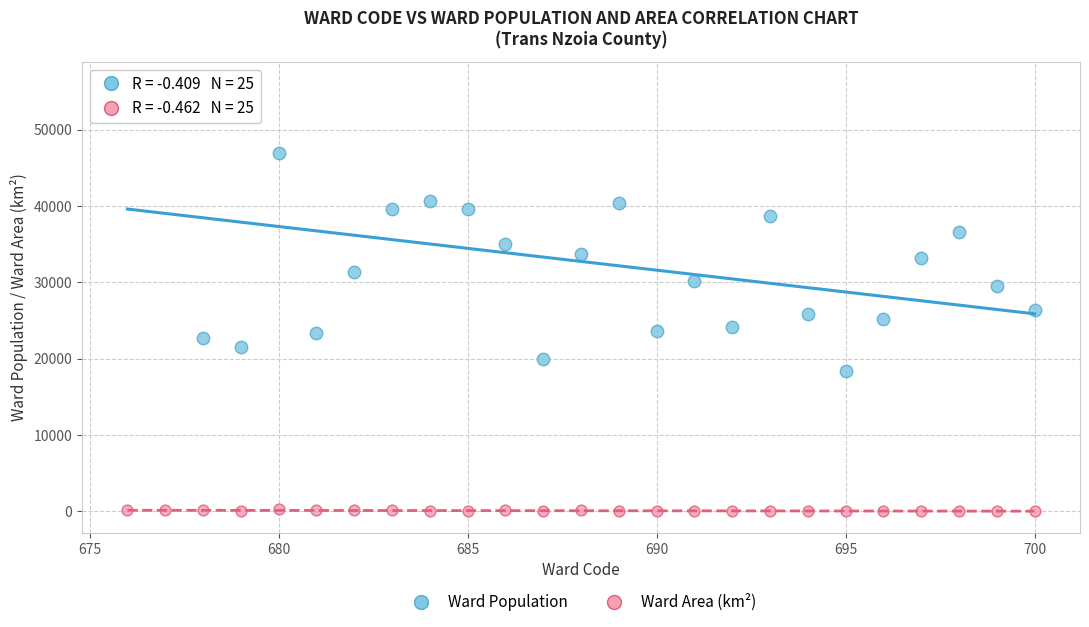

What are all the series names shown in the legend?

Ward Population, Ward Area (km²)